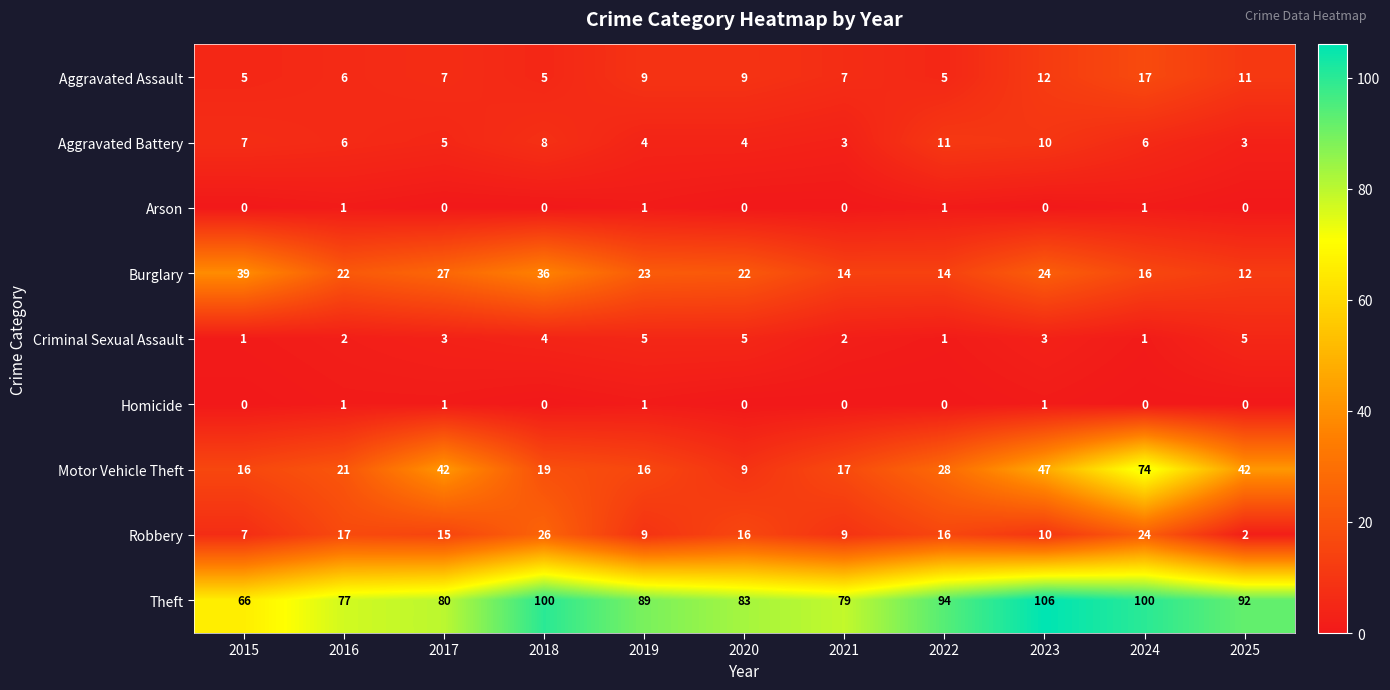

What is the maximum value for Motor Vehicle Theft?

74